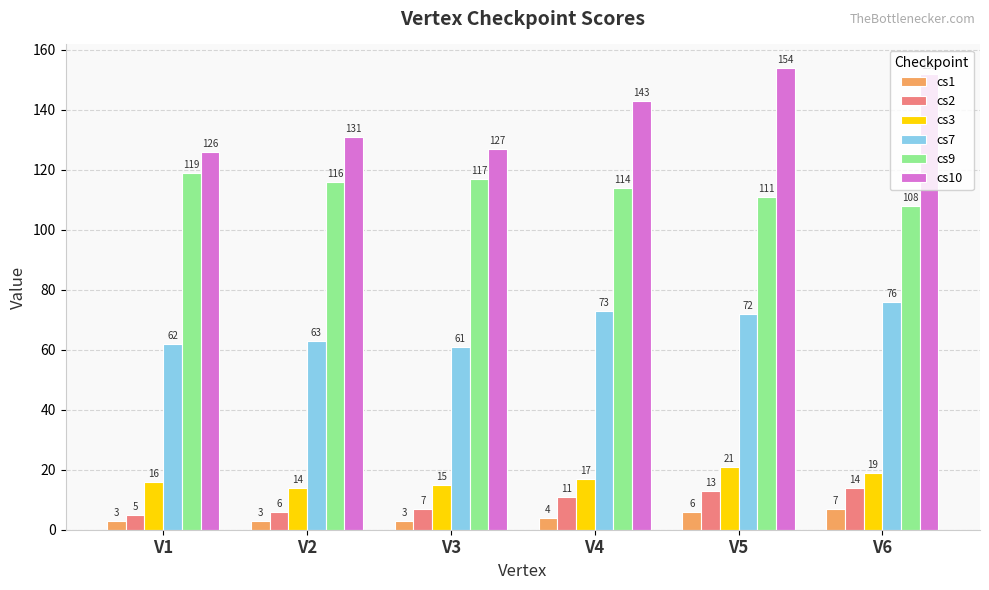

Which series changed the most between V2 and V3?

cs10